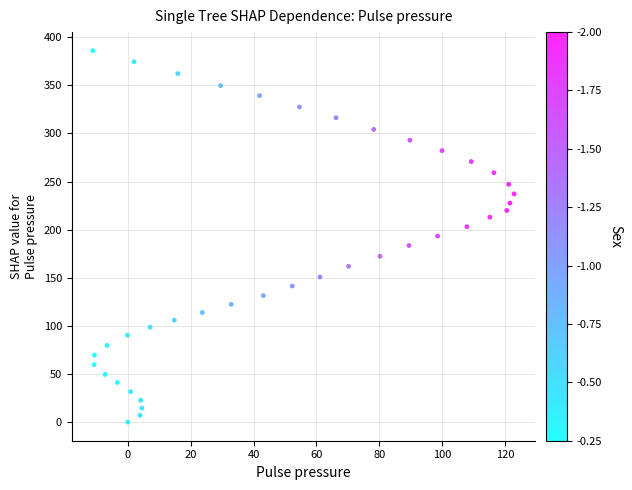

What is the range of X values (max minus min)?

133.9